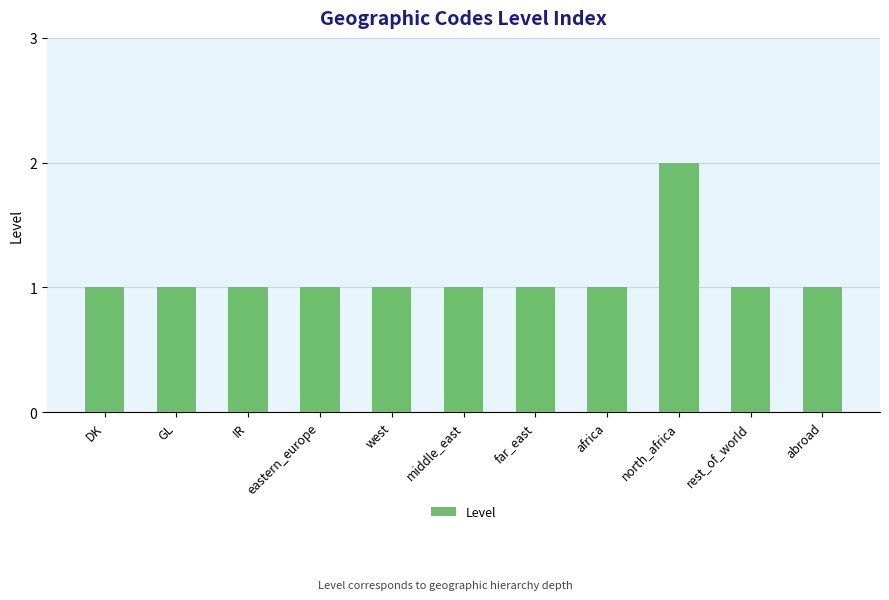

Is it true that the value at middle_east is 2?

False